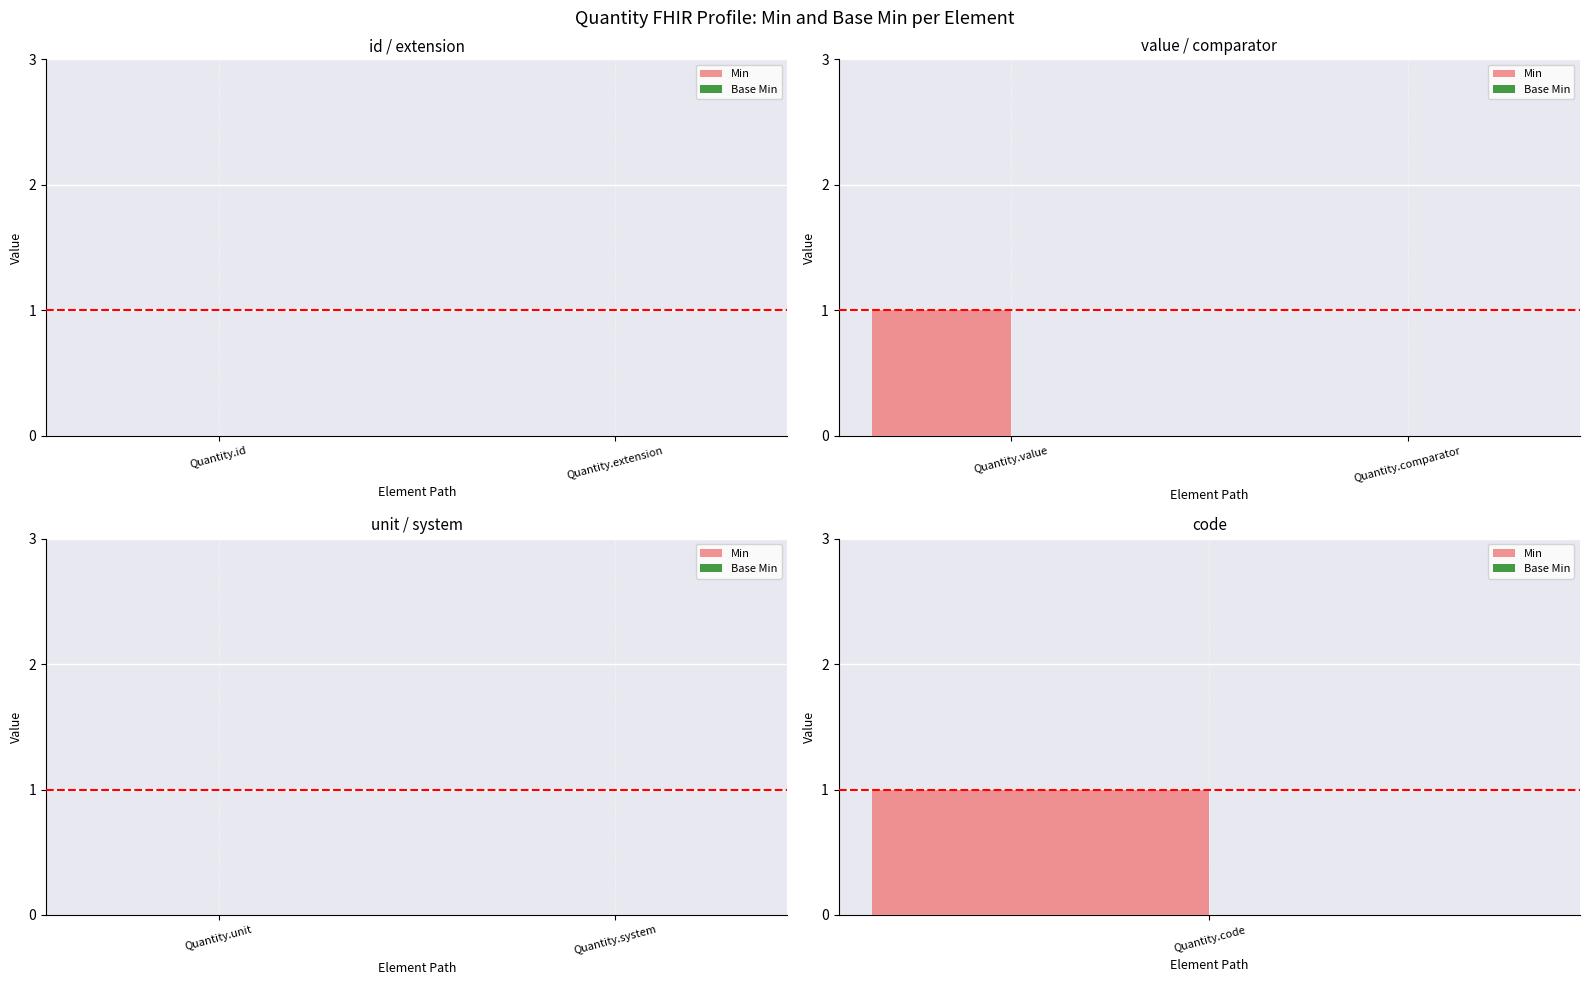

Between Quantity.id and Quantity.value, which is larger?

Quantity.value